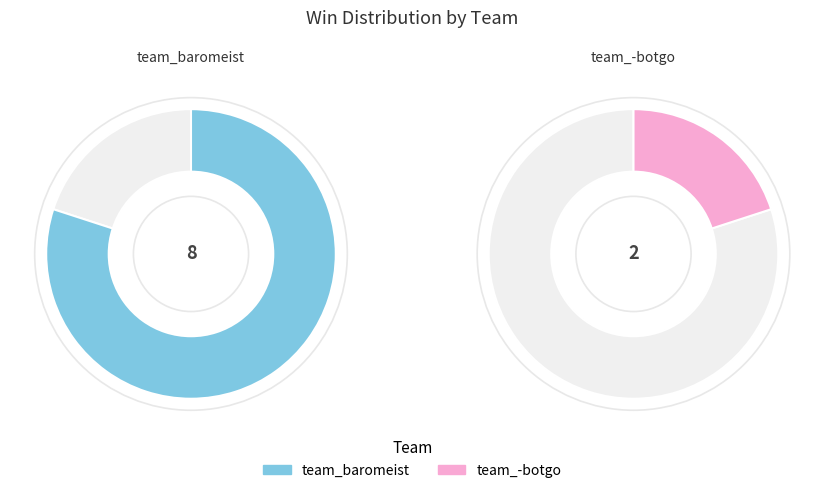

Rank the categories by value from highest to lowest.

team_baromeist, team_-botgo